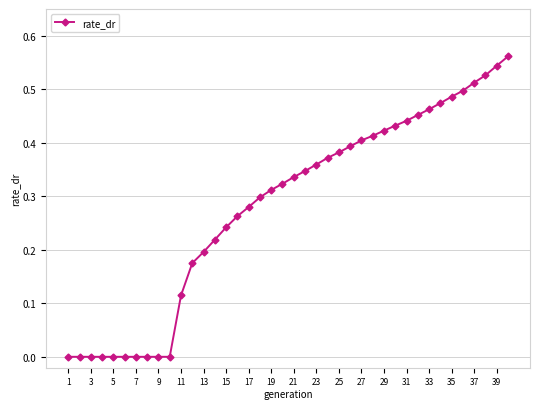

What is the sum of all values?

11.2